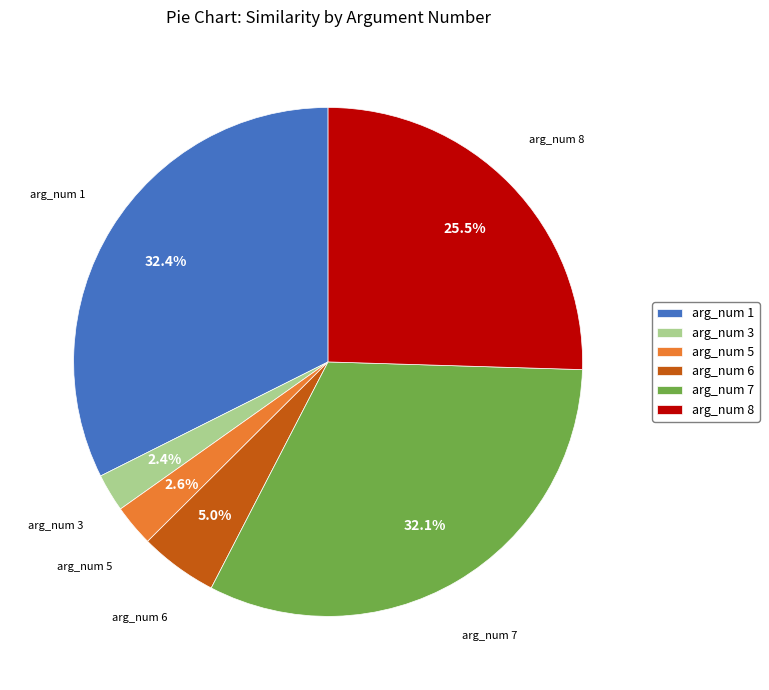

The arg_num 5 slice represents 20% of the pie. True or false?

False